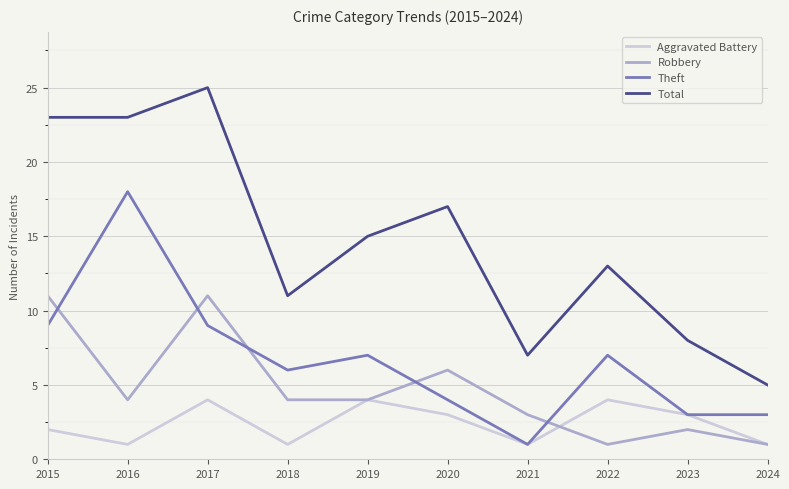

Reading left to right, what are all the values shown in this chart?

Aggravated Battery: 2015=2	2016=1	2017=4	2018=1	2019=4	2020=3	2021=1	2022=4	2023=3	2024=1
Robbery: 2015=11	2016=4	2017=11	2018=4	2019=4	2020=6	2021=3	2022=1	2023=2	2024=1
Theft: 2015=9	2016=18	2017=9	2018=6	2019=7	2020=4	2021=1	2022=7	2023=3	2024=3
Total: 2015=23	2016=23	2017=25	2018=11	2019=15	2020=17	2021=7	2022=13	2023=8	2024=5